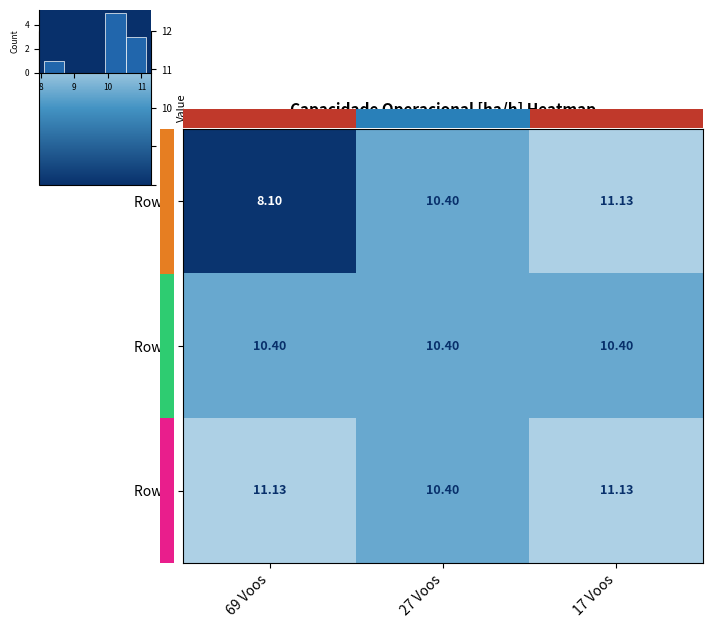

Which label corresponds to the largest value in the chart?

17 Voos